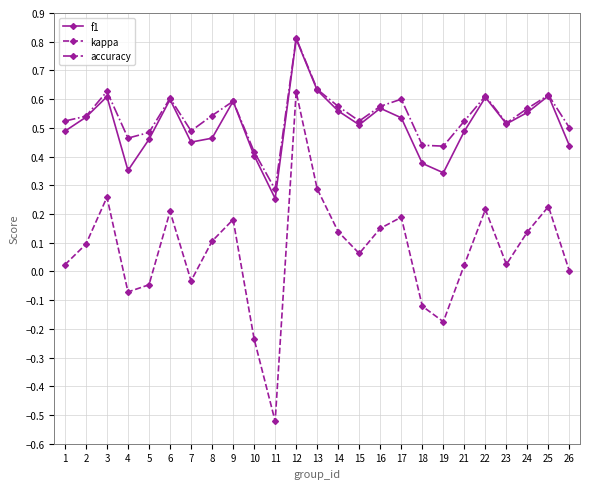

What is the greatest value displayed?

0.8